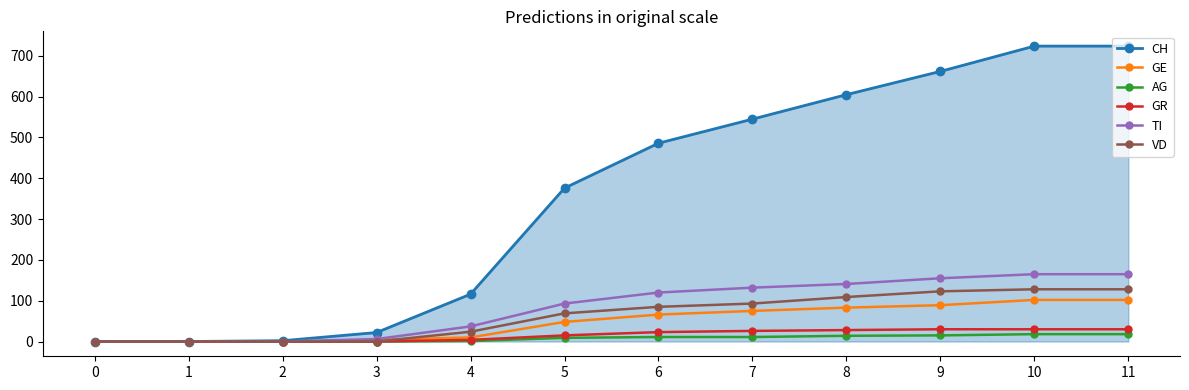

Which series has the widest spread of values?

CH